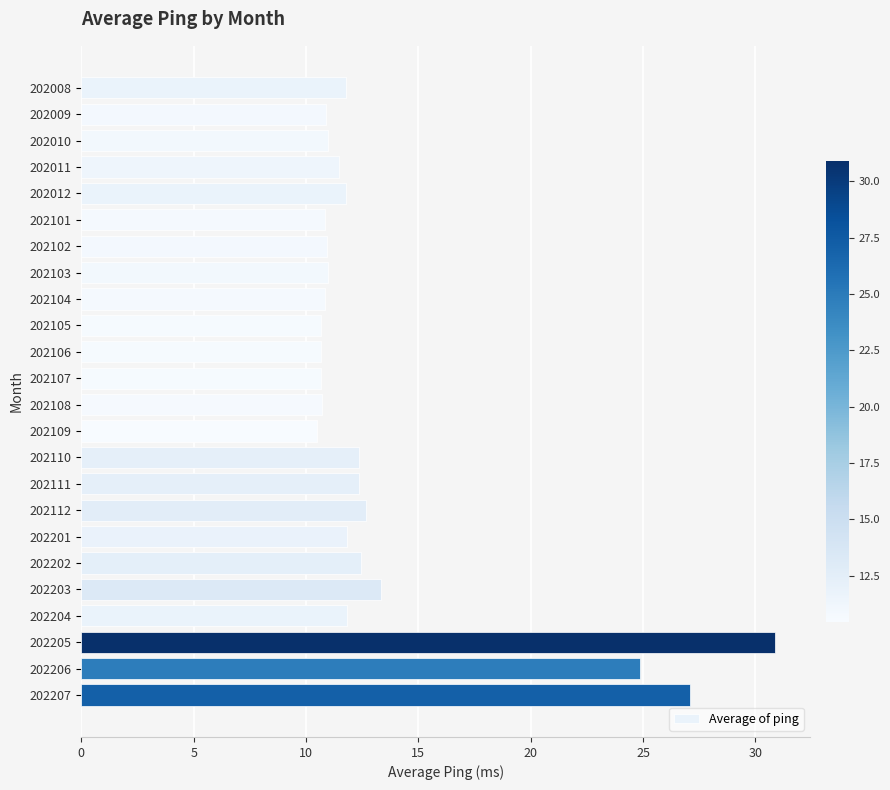

What value does the data have at 202109?

10.5